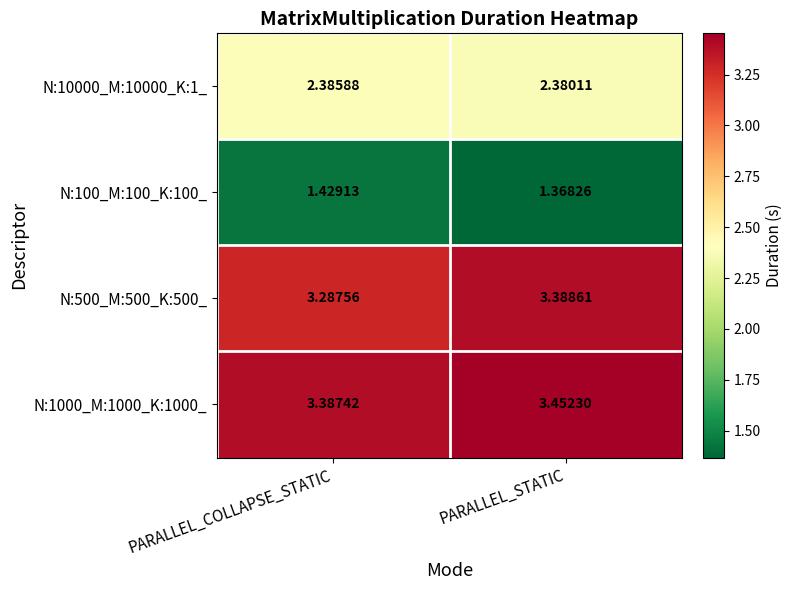

At which label is N:100_M:100_K:100_ closest to 1?

PARALLEL_STATIC